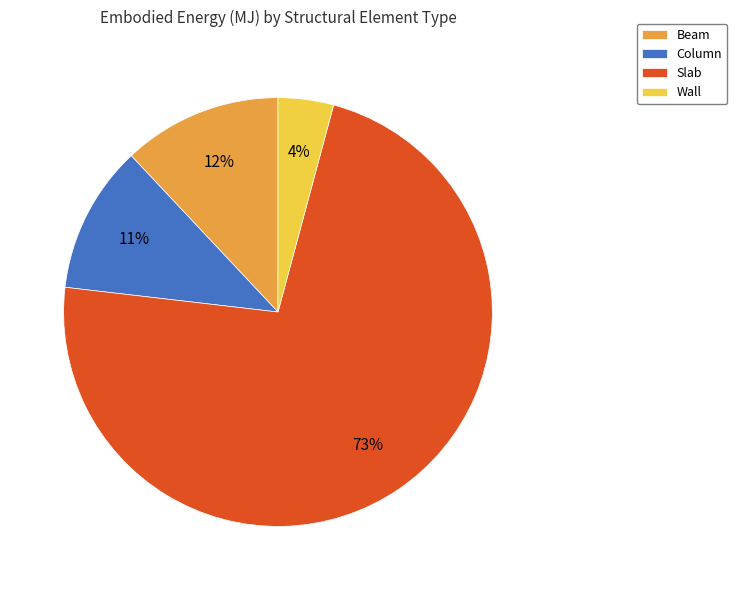

Which slice is the smallest?

Wall